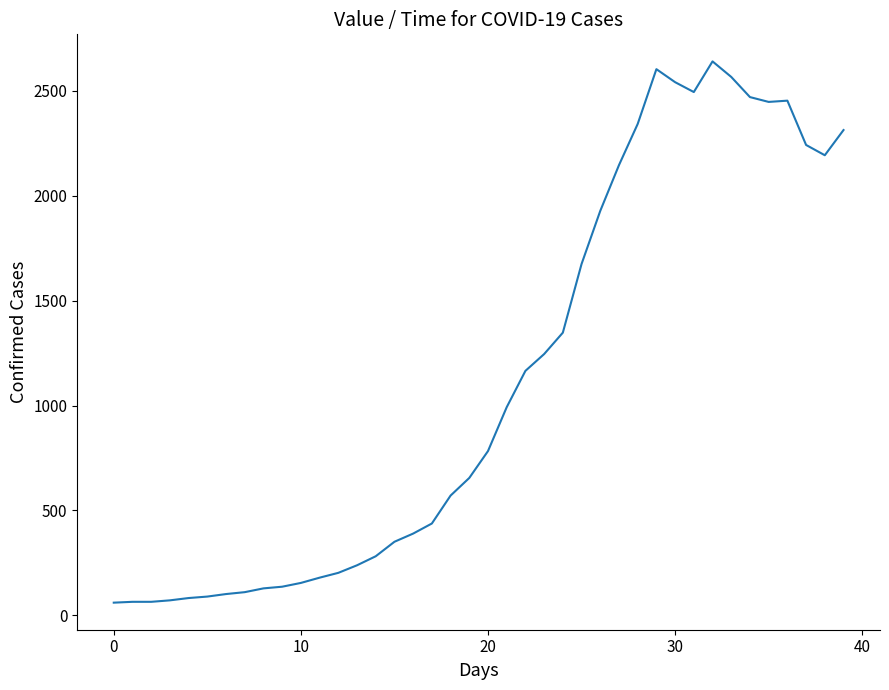

What is the difference between the maximum and minimum values?

2578